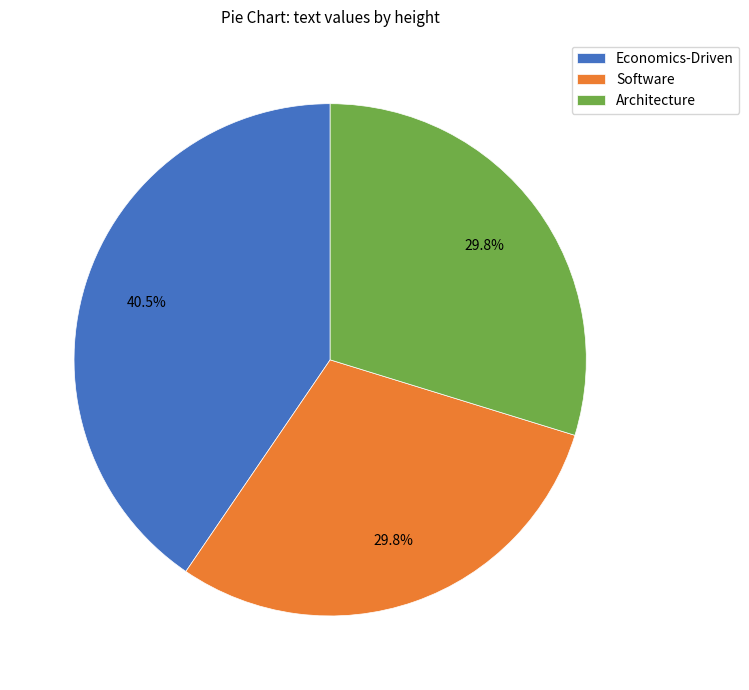

How many segments does this pie chart have?

3